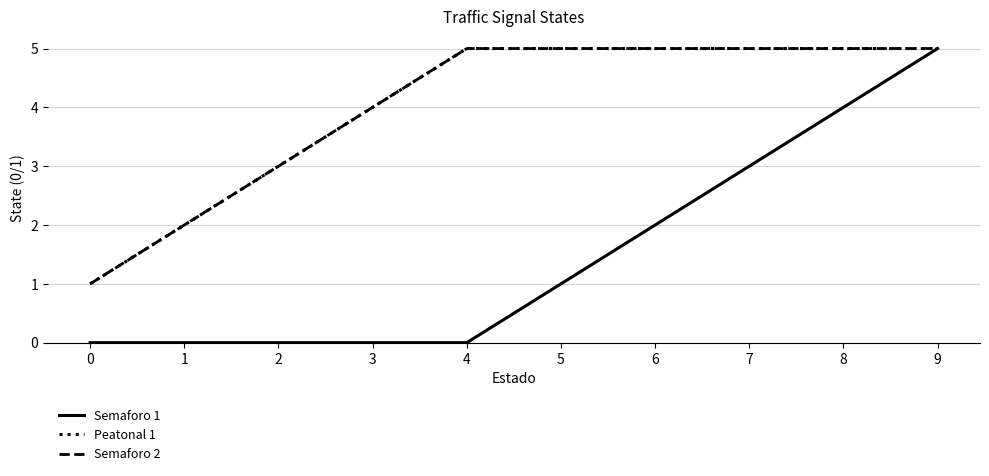

Reading left to right, extract all data points from this chart.

Semaforo 1: 0	0	0	0	0	1	2	3	4	5
Peatonal 1: 1	2	3	4	5	5	5	5	5	5
Semaforo 2: 1	2	3	4	5	5	5	5	5	5